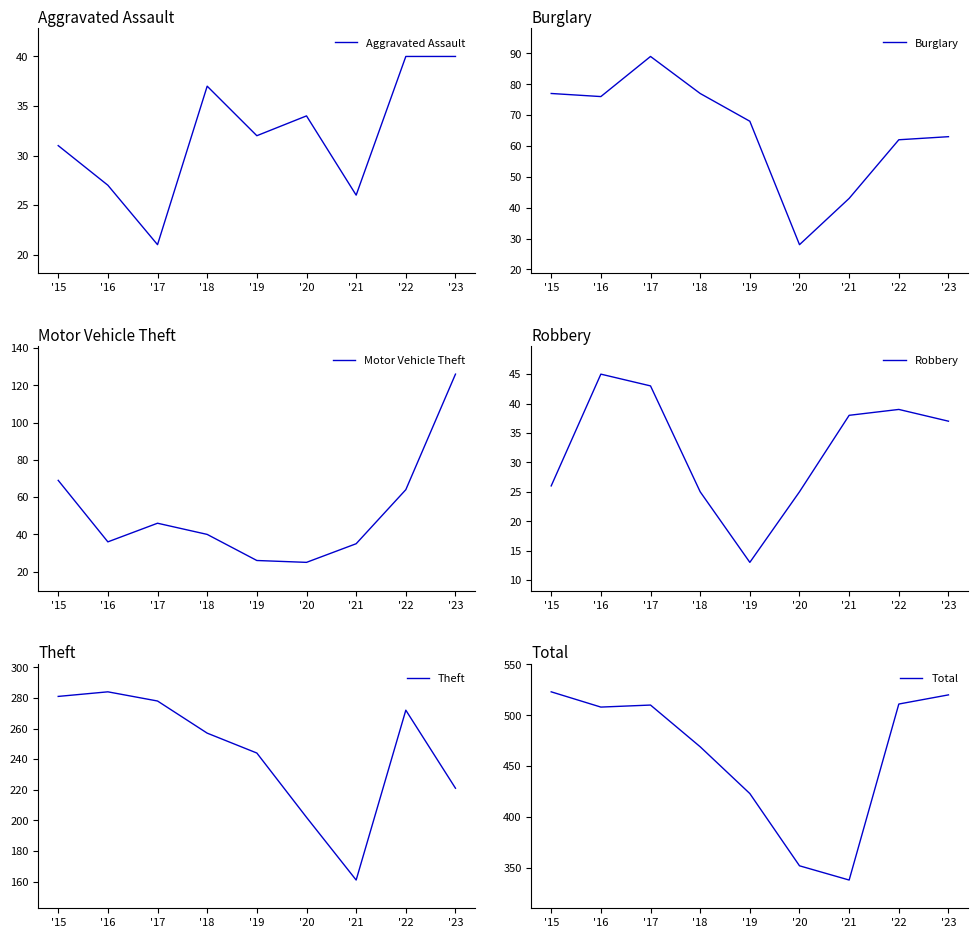

What is the highest value of the Theft series?

284